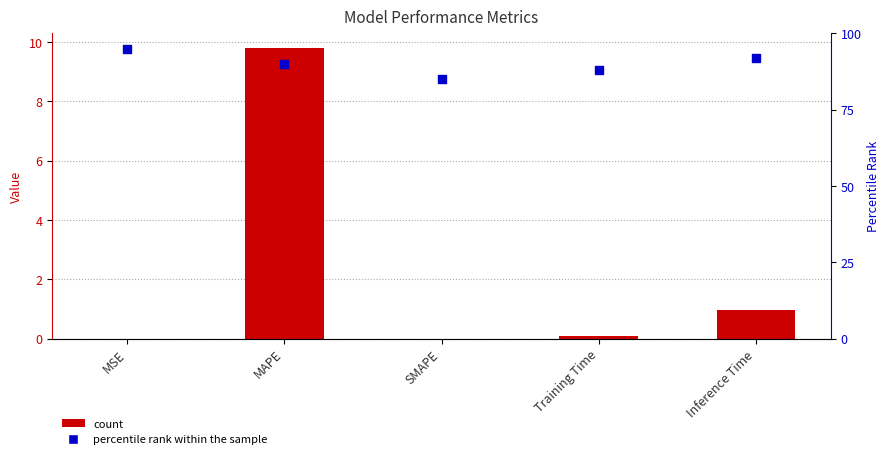

Which series contains the lowest Y value?

col_1